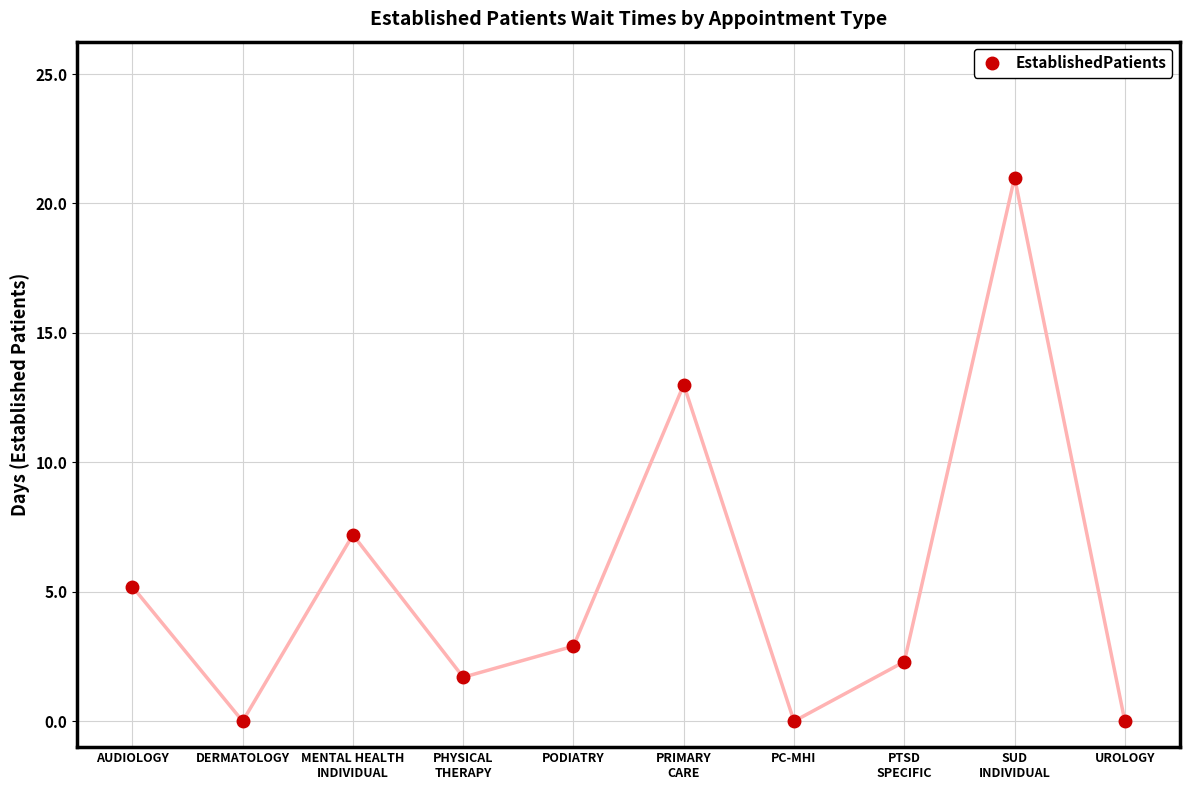

At which category does the data reach its first local valley?

DERMATOLOGY